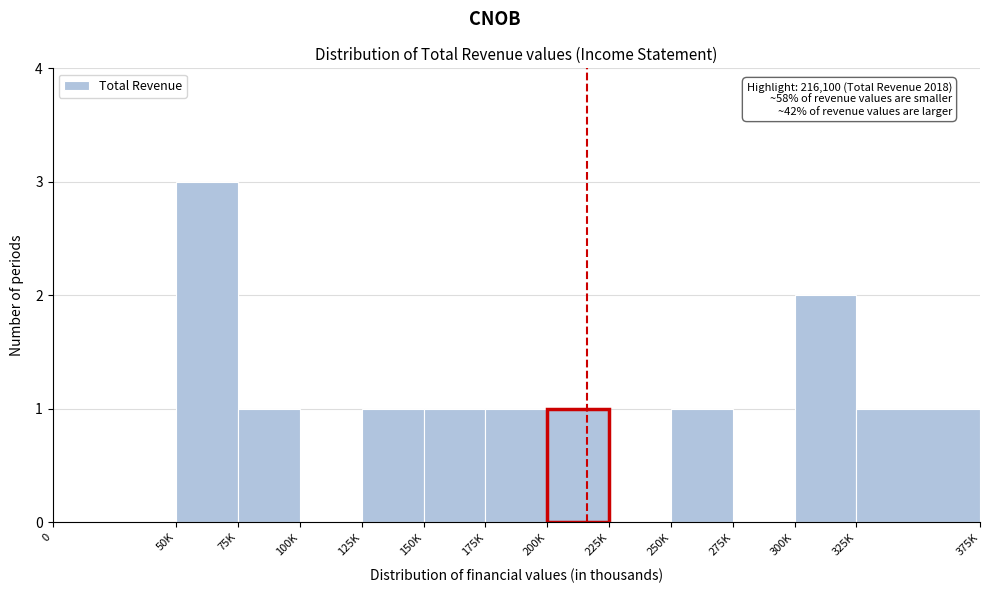

Reading left to right, what are all the values shown in this chart?

0=0	50K=3	75K=1	100K=0	125K=1	150K=1	175K=1	200K=1	225K=0	250K=1	275K=0	300K=2	325K=1